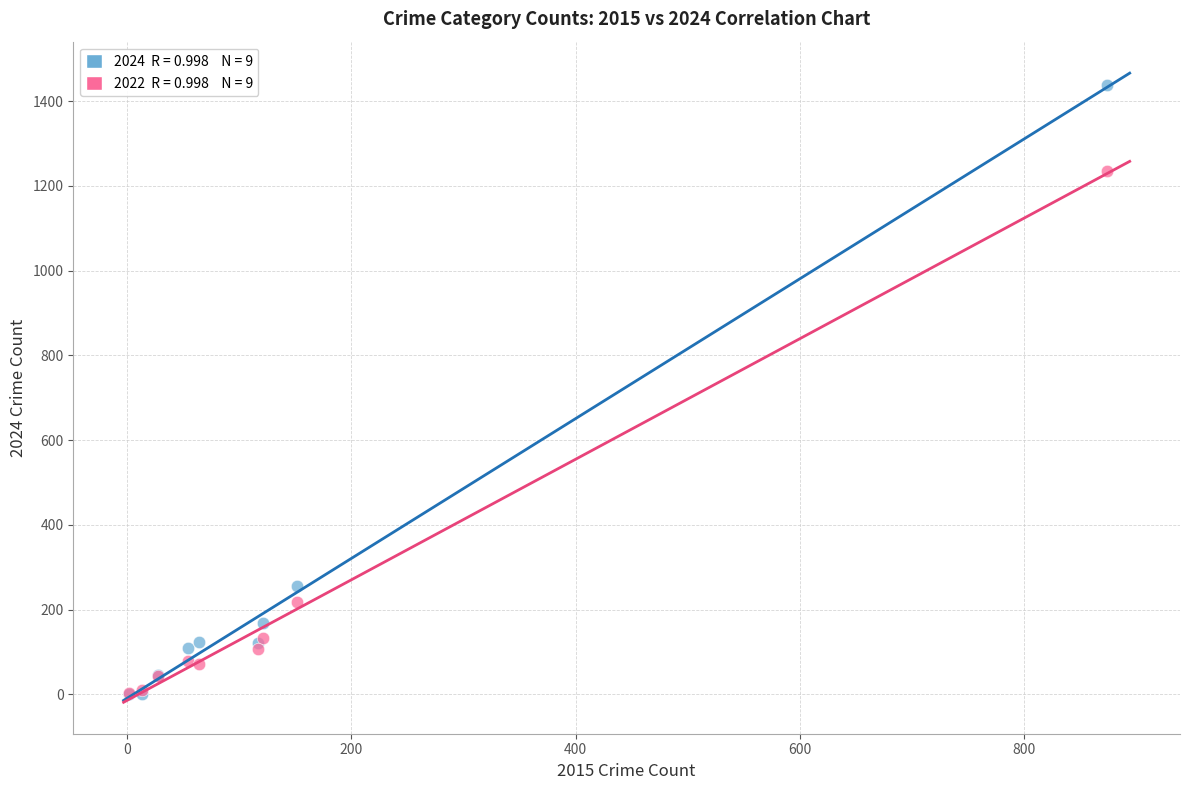

Across all series, what Y value is closest to 720?

257